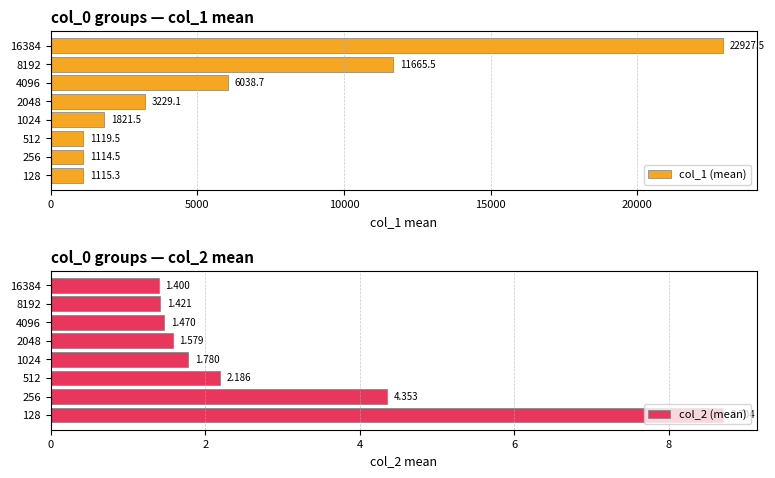

What is the difference between the second highest and second lowest values in the col_1 (mean) series?

10550.2